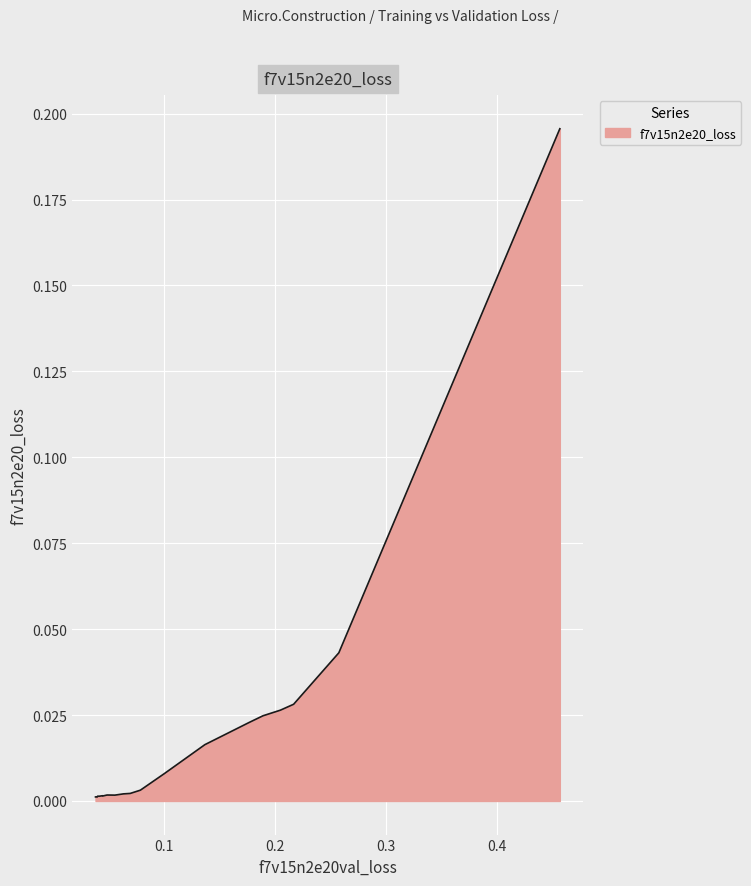

What is the sum of all values?

0.4